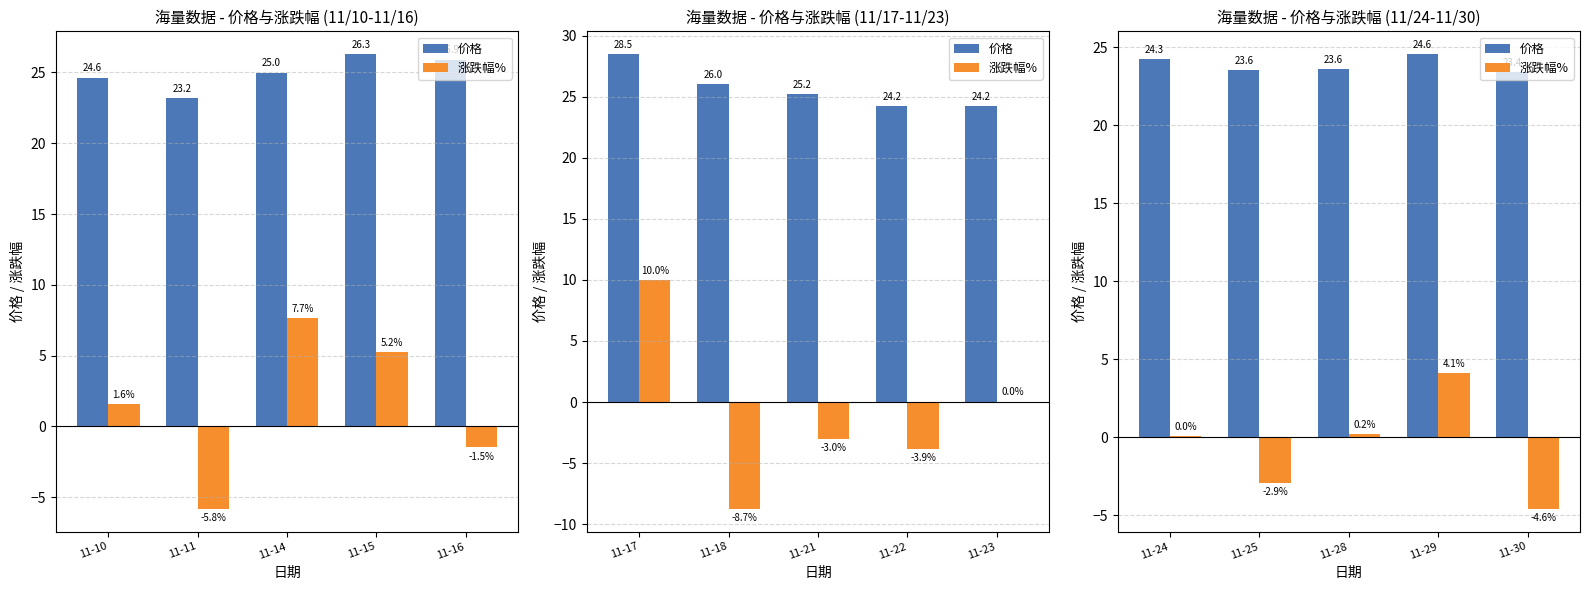

What are all the series names shown in the legend?

价格, 涨跌幅%